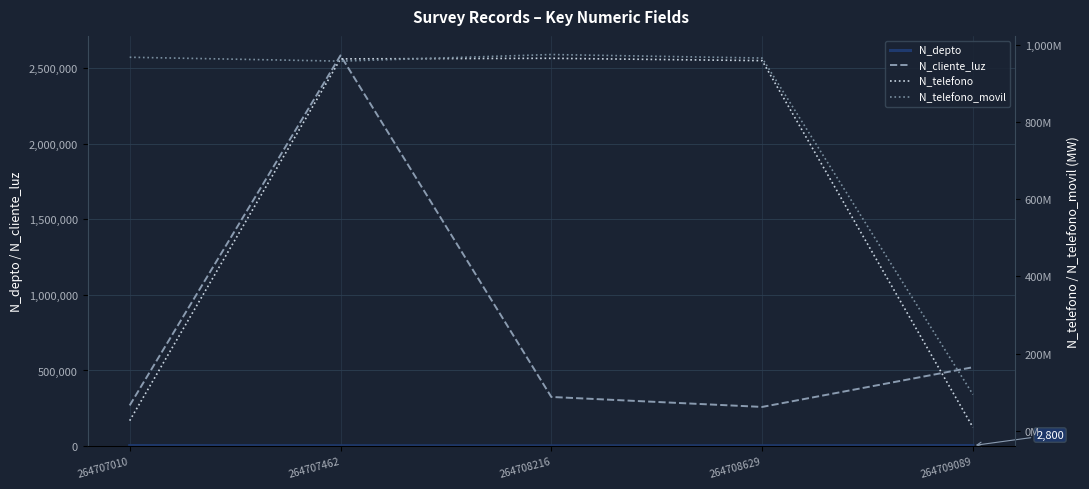

Which category has the highest value in the N_depto series?

264709089